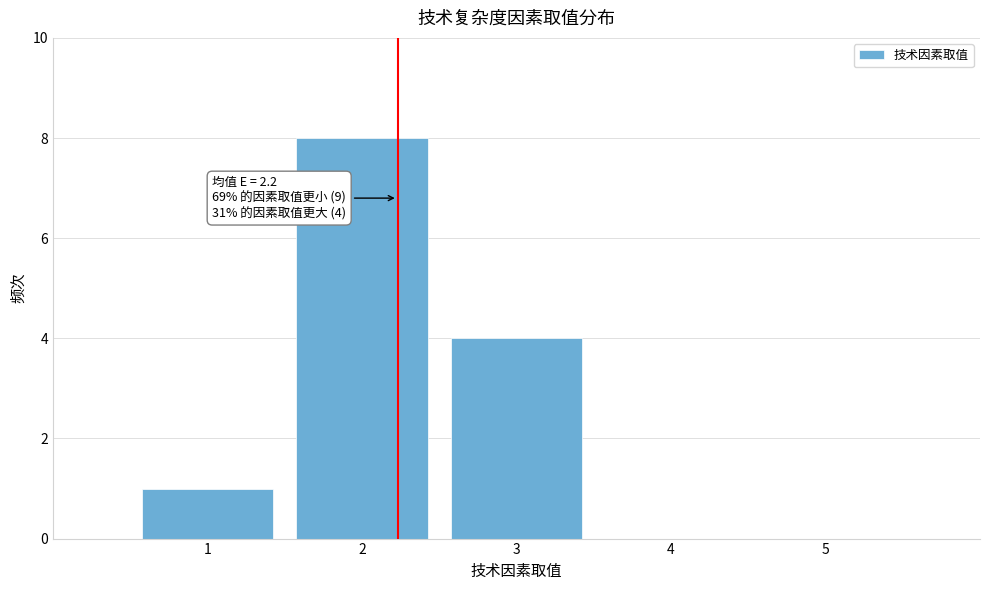

Over which range of the x-axis is the bar tallest?

1.5 to 2.5